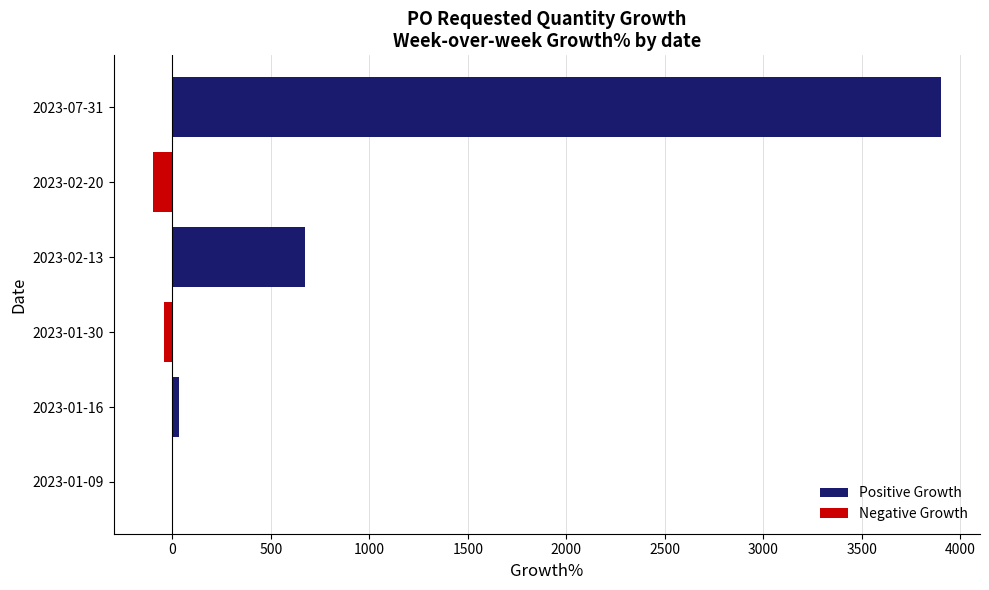

What is the sum of all values?

4464.9